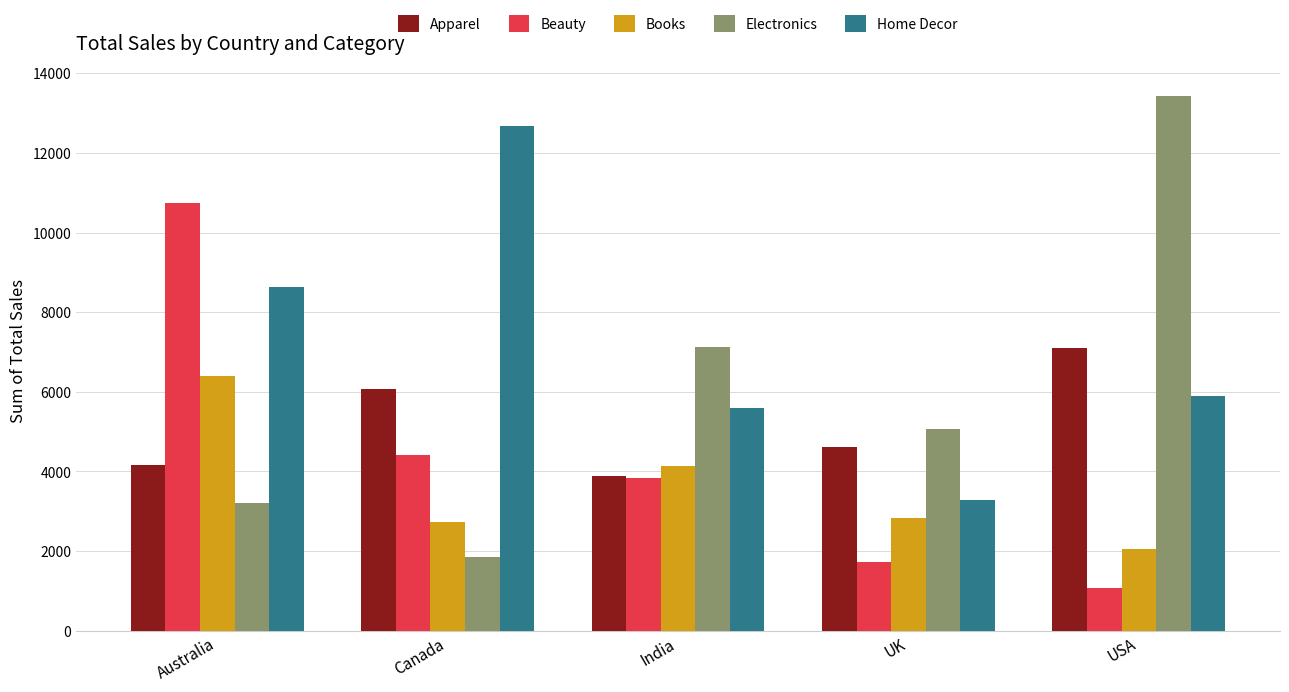

Which category has the lowest value in the Electronics series?

Canada